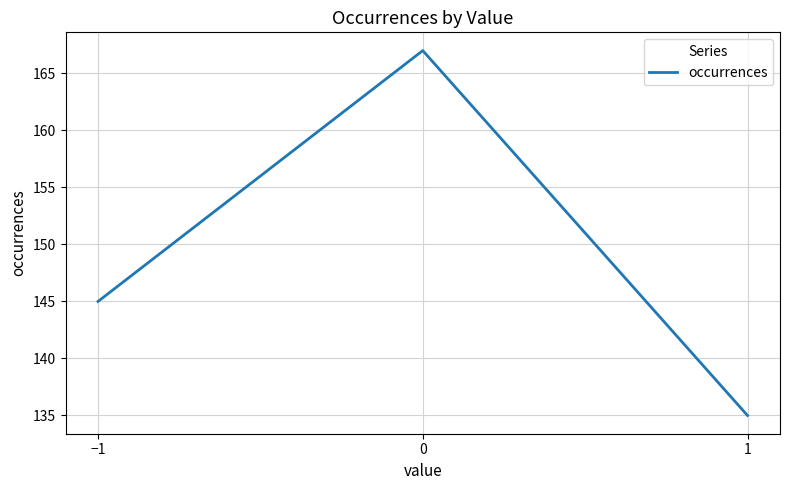

What is the change in value from −1 to 0?

+22